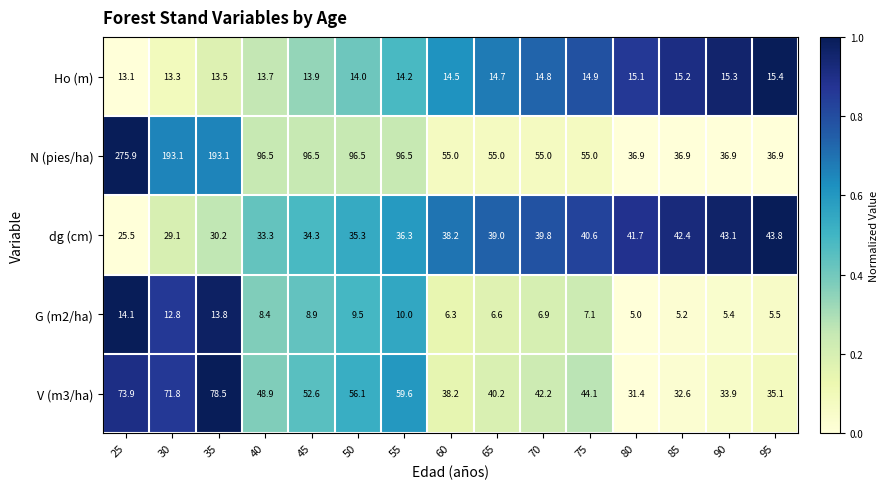

Which series has the largest range (max minus min)?

N (pies/ha)